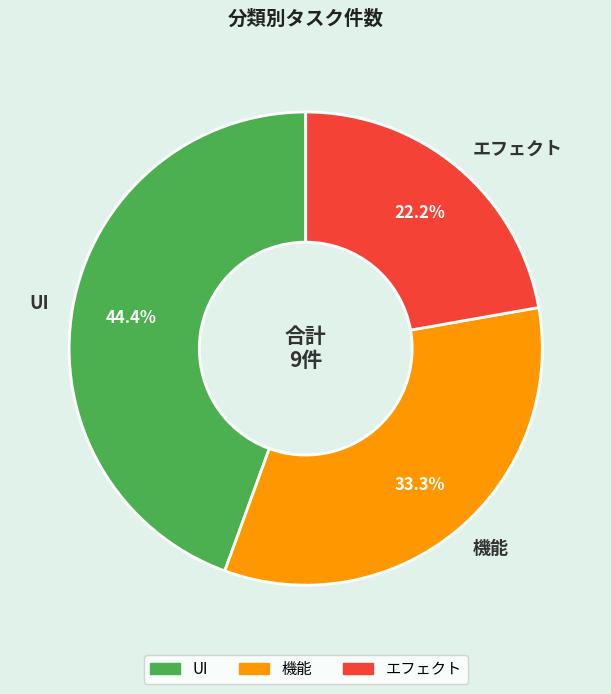

Is the sum of エフェクト and UI greater than half?

Yes